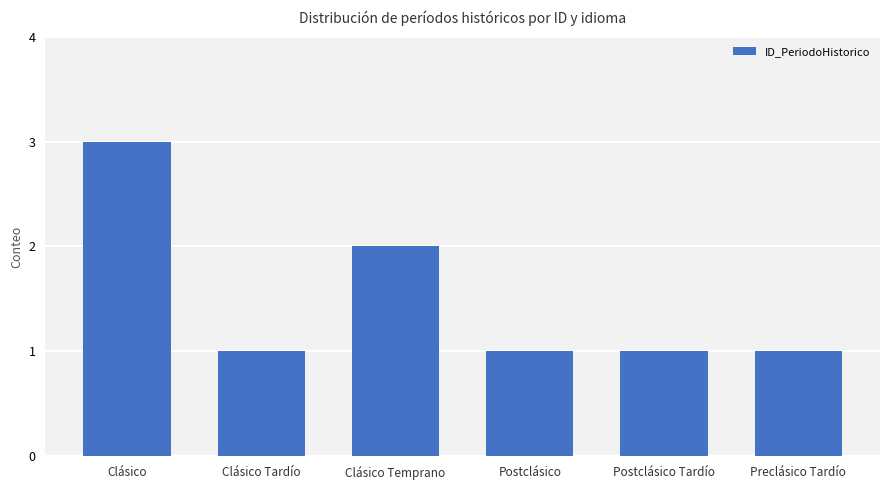

Between Postclásico and Clásico, which is larger?

Clásico